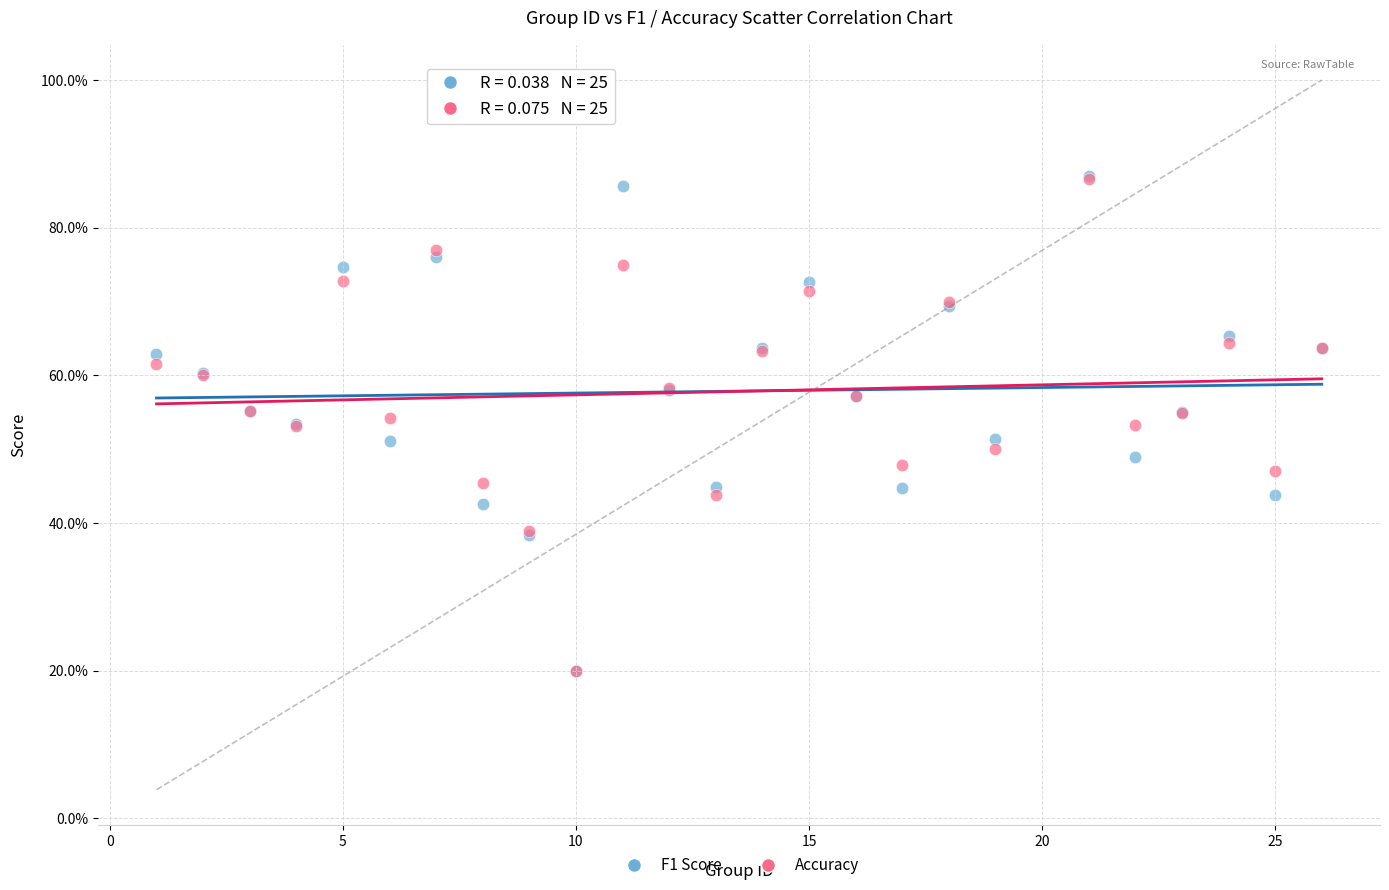

What are all the series names shown in the legend?

F1 Score, Accuracy